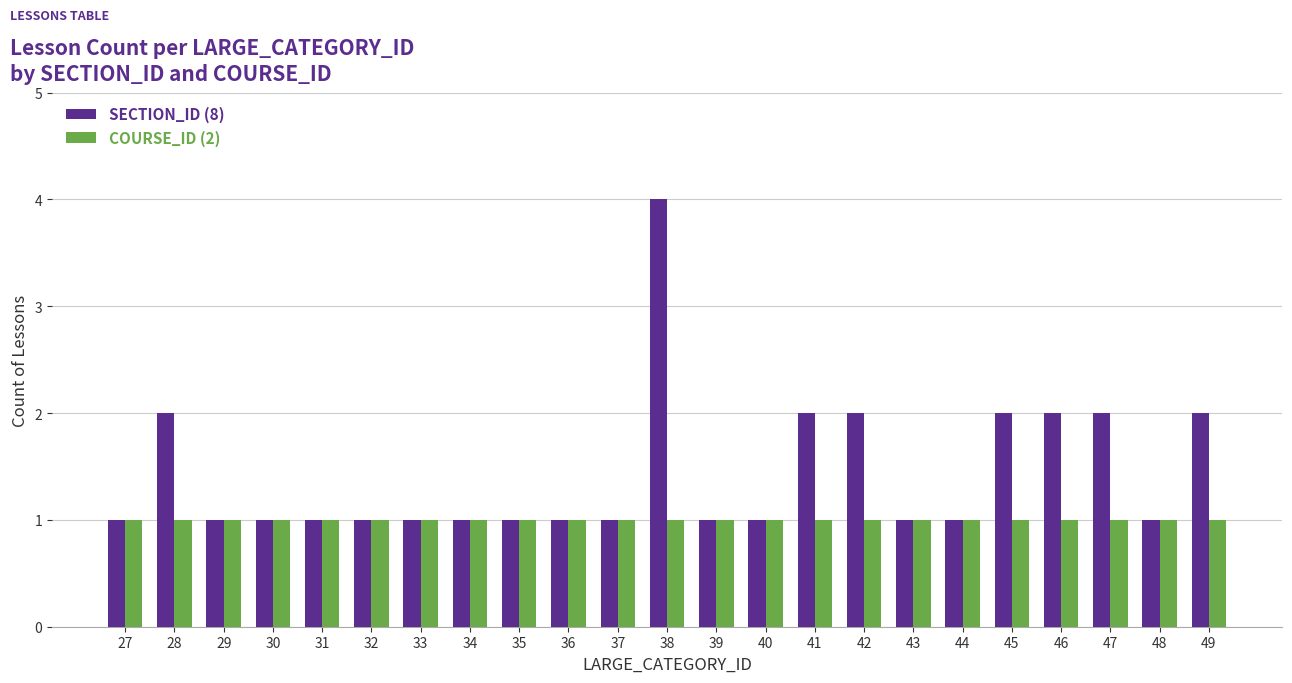

What is the total value across all series at 42?

3